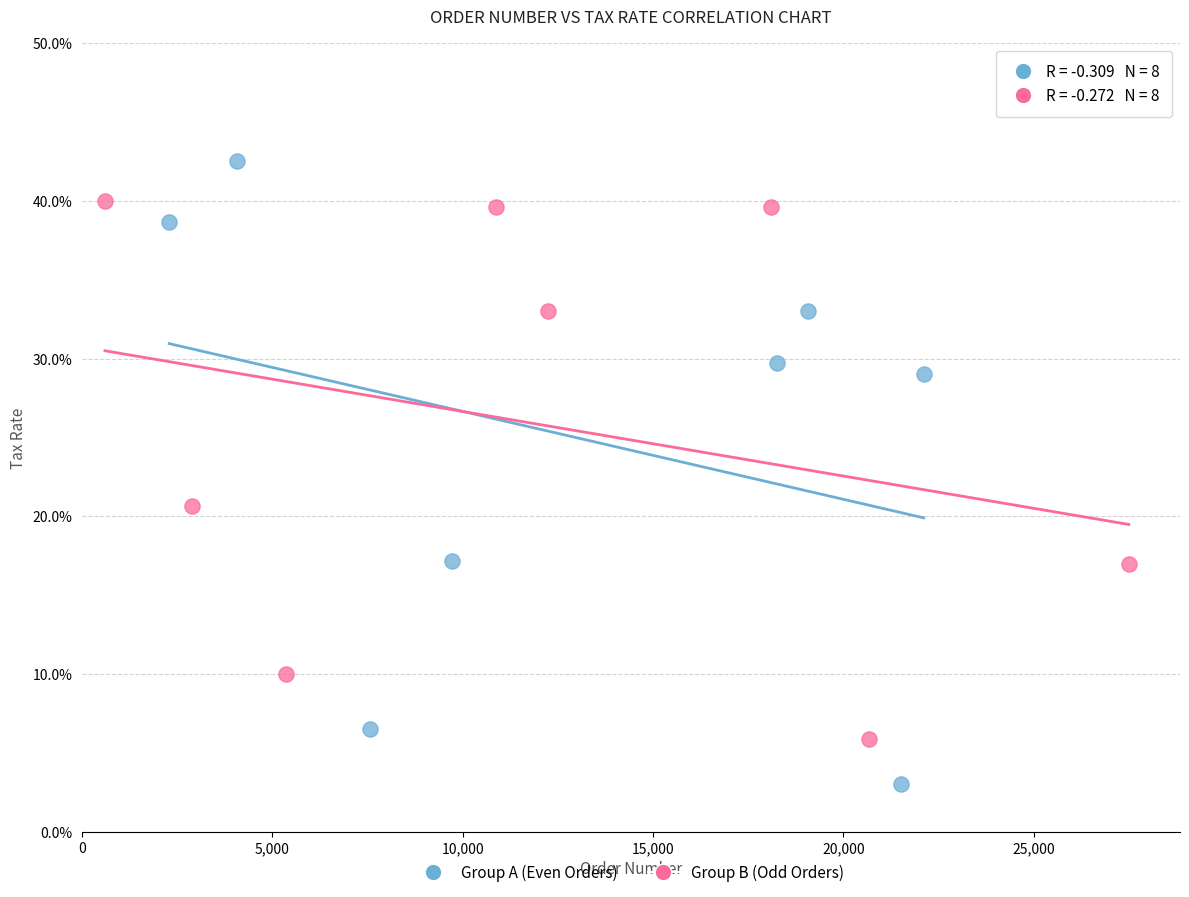

Which series contains the highest Y value?

Group A (Even Orders)